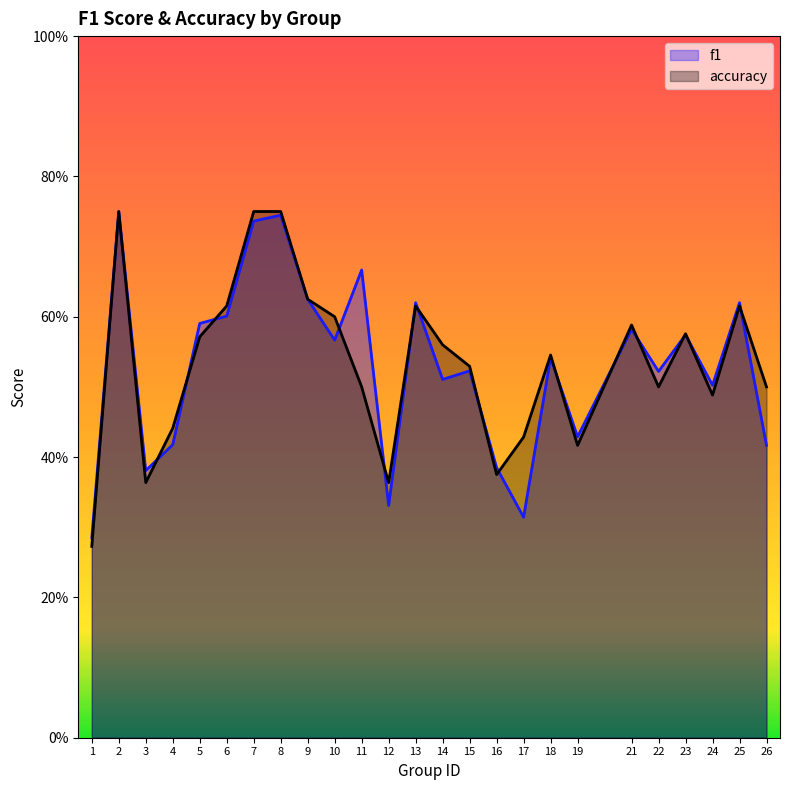

Count the number of categories in the chart.

25